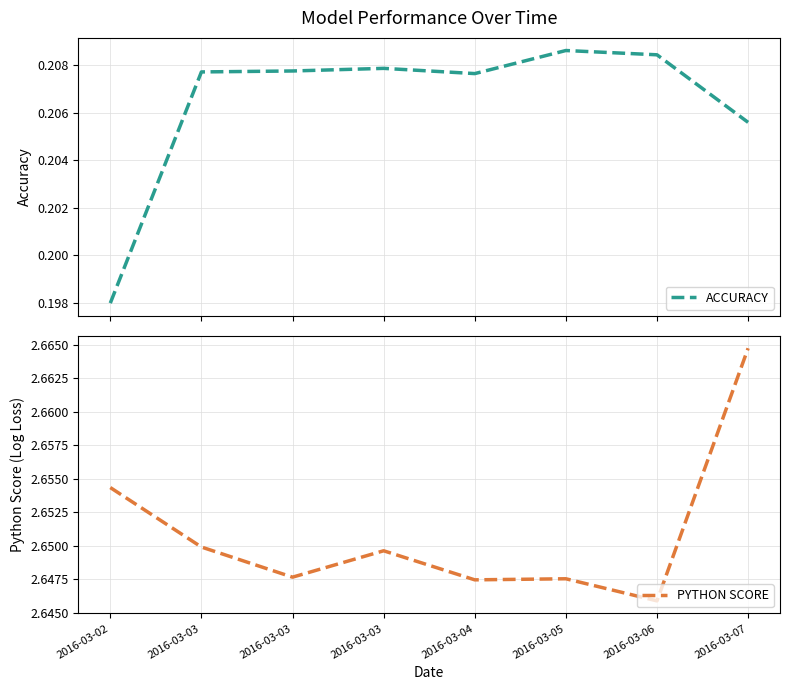

Between 2016-03-03 and 2016-03-04, which series saw the biggest shift?

PYTHON SCORE